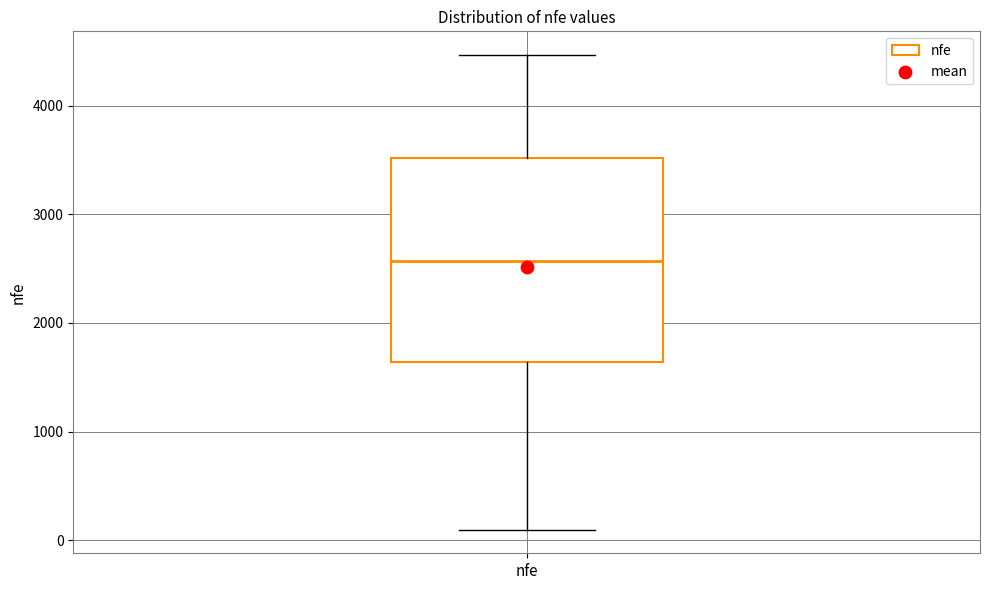

Read this box plot against the y-axis: the position of the median line, the range covered by the box, and the ends of both whiskers. The values are not printed on the chart, so give them approximately, as read against the axis.

median 2600, box 1600 to 3500, whiskers 100 to 4500